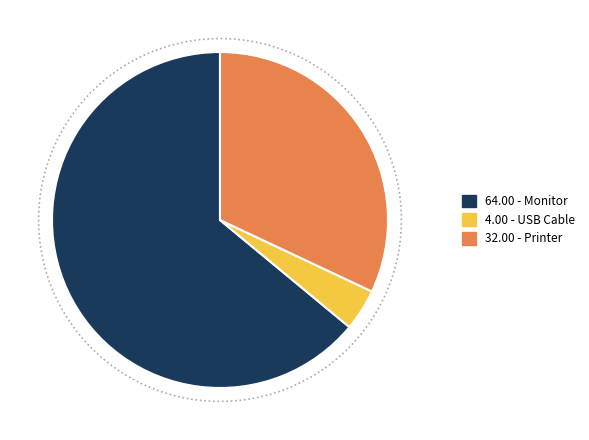

Which category has the biggest portion of the pie?

Monitor